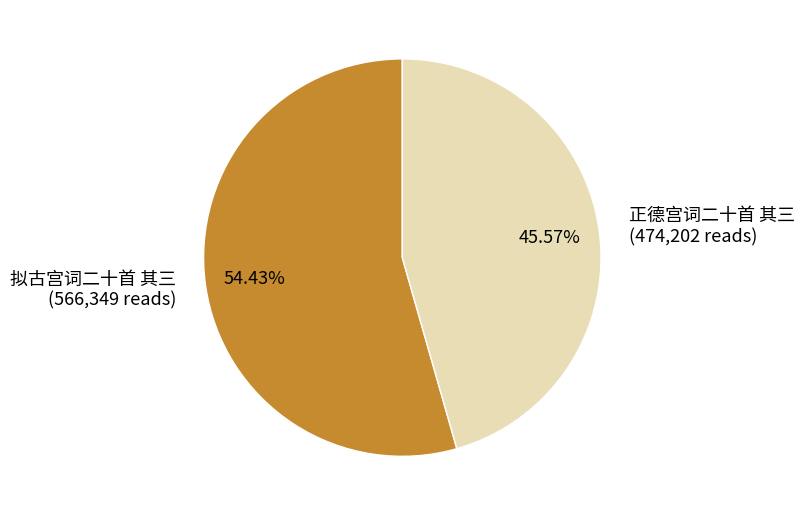

Does any single category account for the majority?

Yes